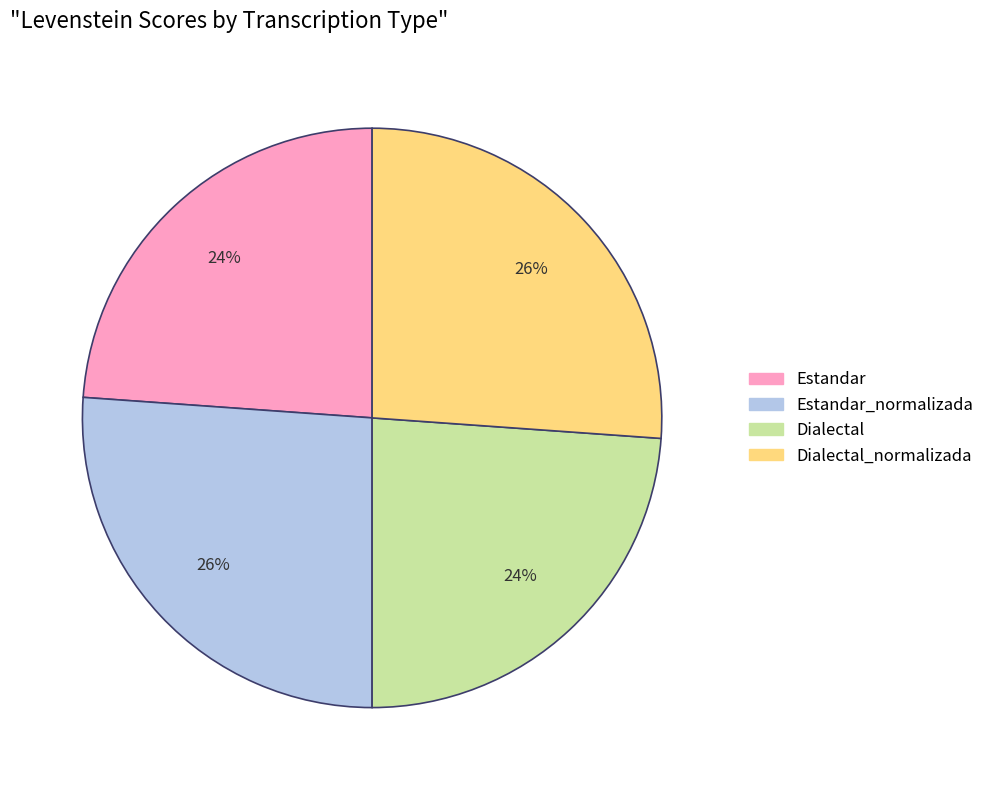

To the nearest percent, what is the average slice percentage?

25%